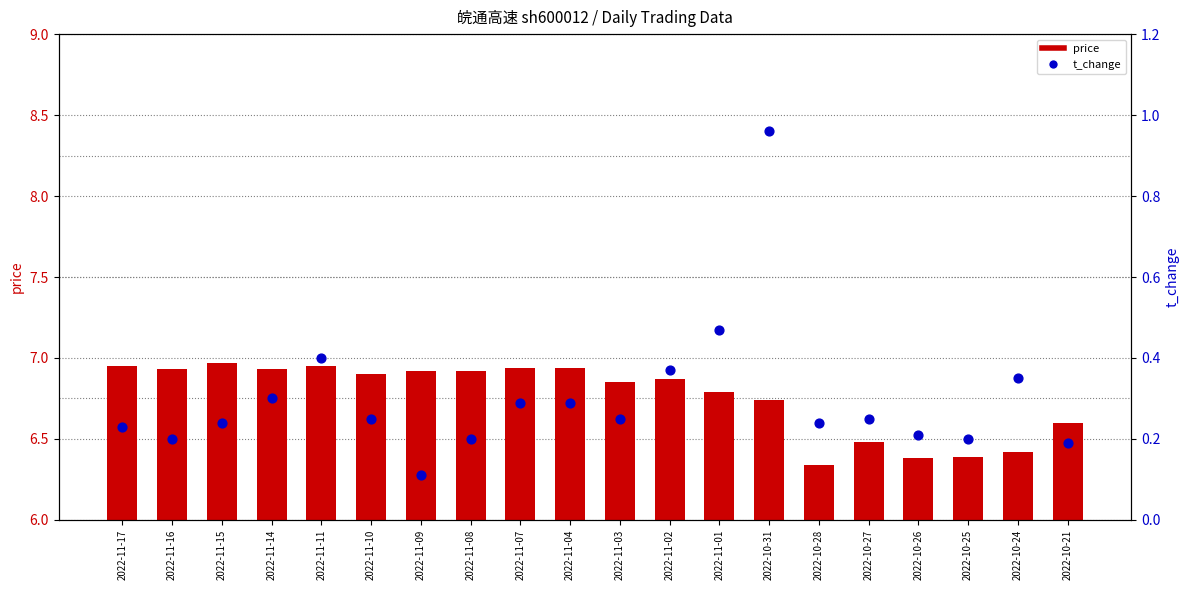

At how many categories does at least one series exceed 3?

20